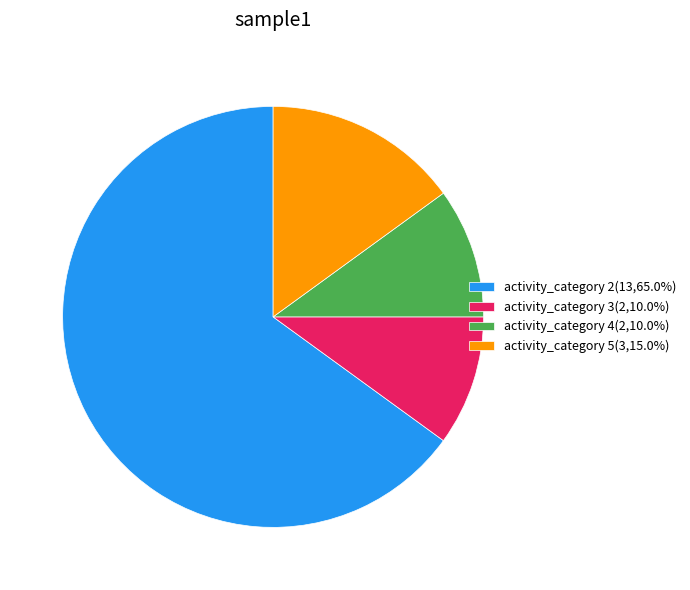

How many segments does this pie chart have?

4